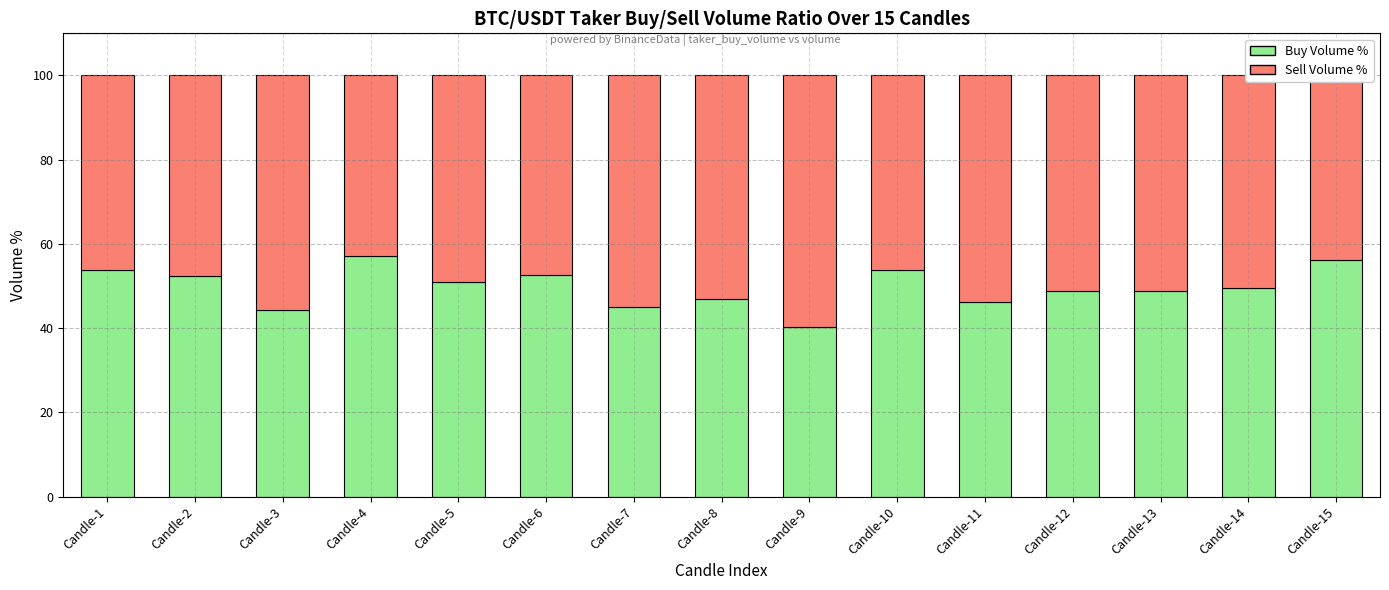

What is the sum of all Buy Volume % values?

746.9